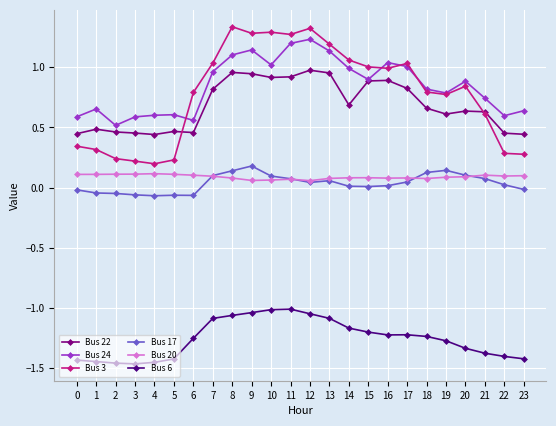

The value of Bus 24 at 2 is 0.2. True or false?

False